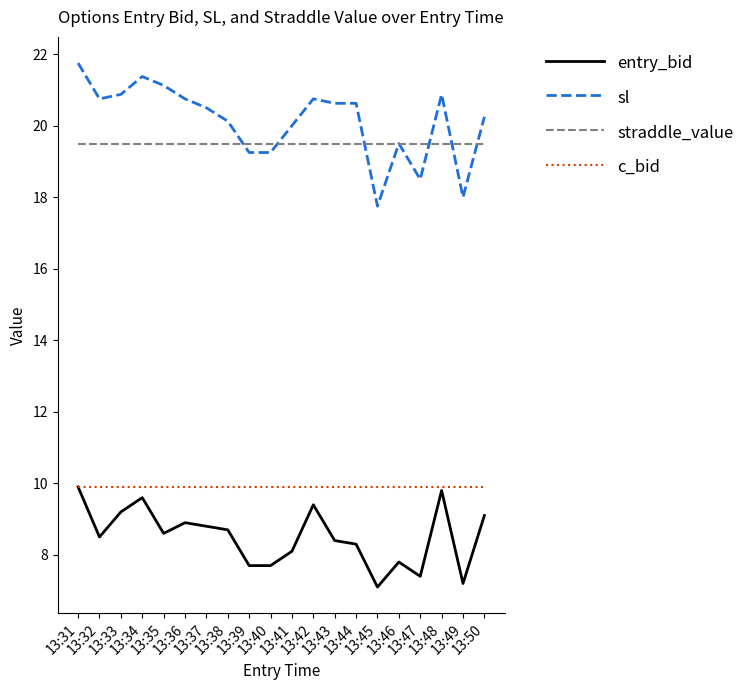

Does the chart display data point markers on the line(s)?

No